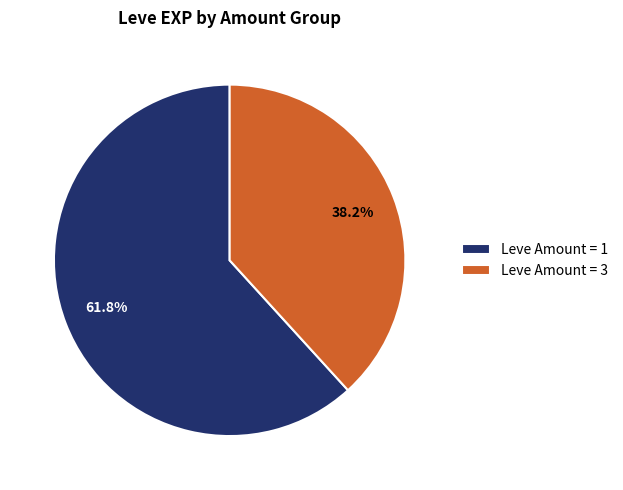

Rank the categories by value from highest to lowest.

Leve Amount = 1, Leve Amount = 3